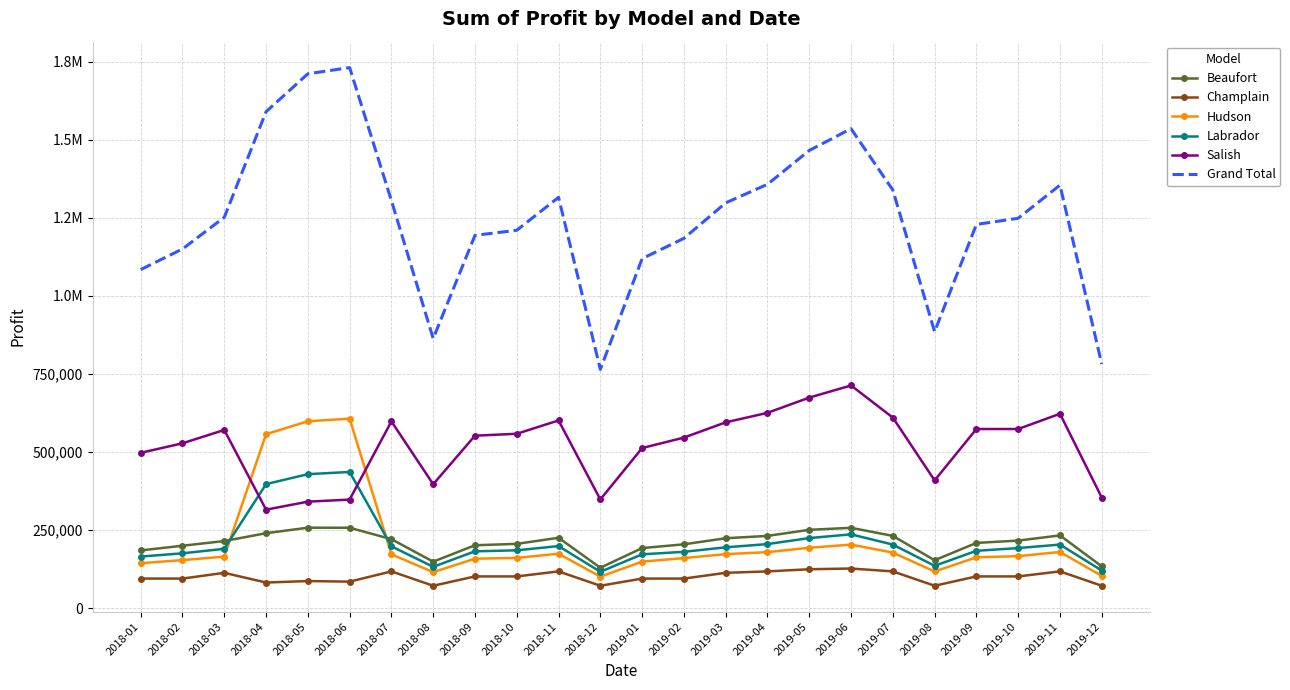

True or false: Labrador and Champlain intersect in this chart.

False